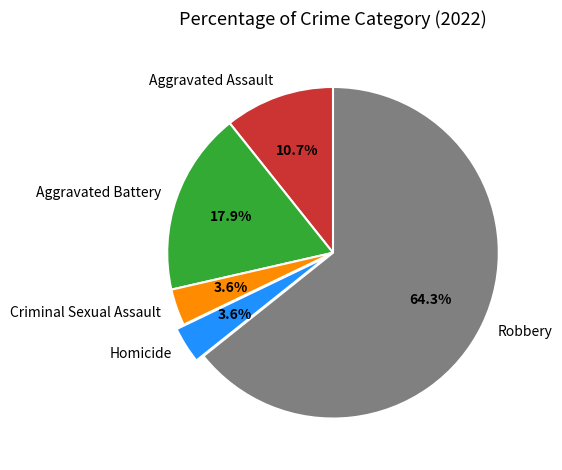

Does Robbery account for over 50% of the chart?

Yes